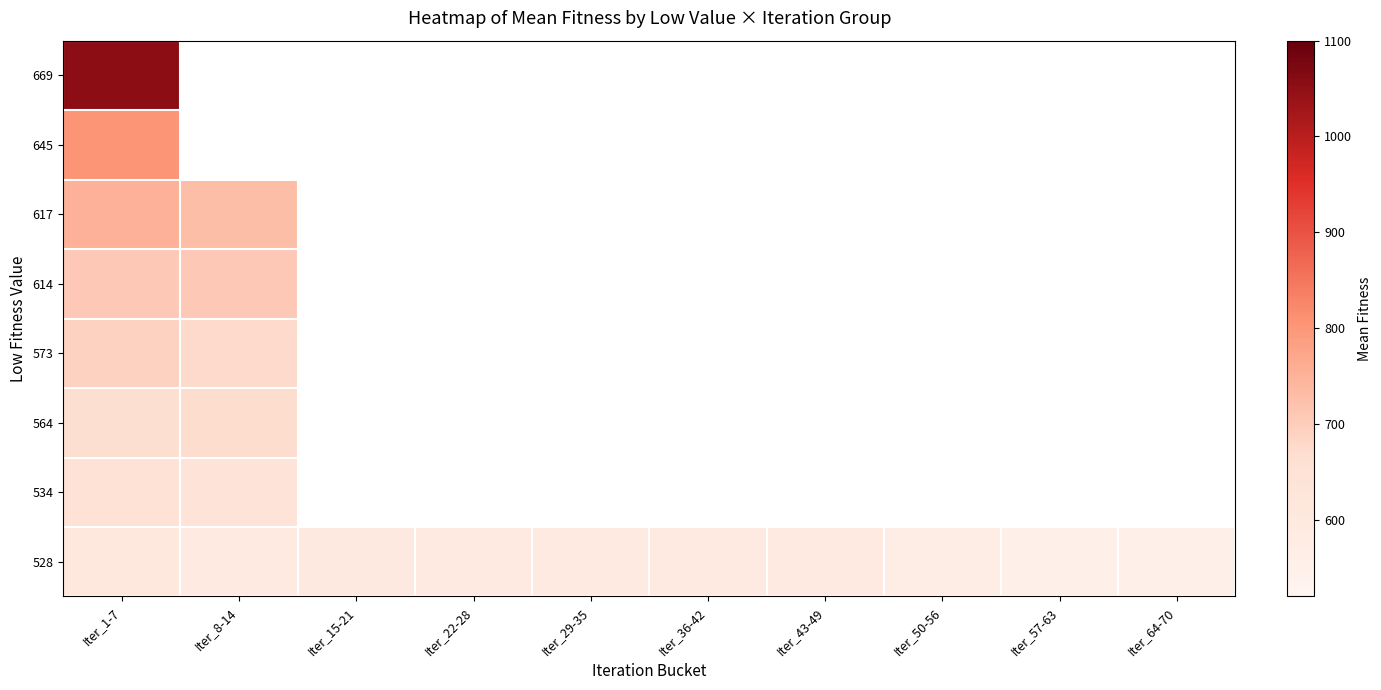

Rank the categories by 645 value from lowest to highest.

Iter_1-7, Iter_8-14, Iter_15-21, Iter_22-28, Iter_29-35, Iter_36-42, Iter_43-49, Iter_50-56, Iter_57-63, Iter_64-70